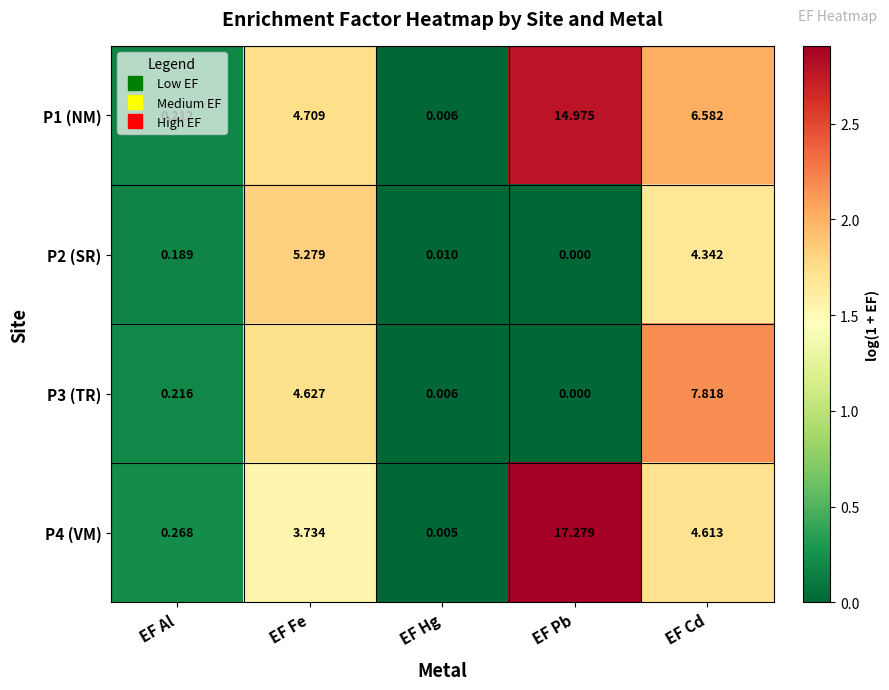

List the labels in order of P1 (NM) value, smallest first.

EF Hg, EF Al, EF Fe, EF Cd, EF Pb